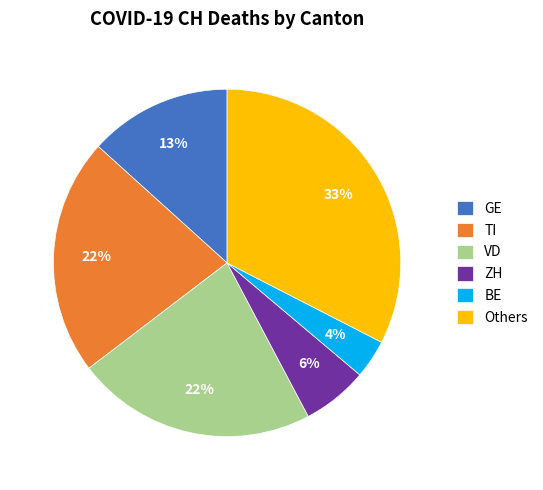

Combined, do VD and TI account for over 50%?

No